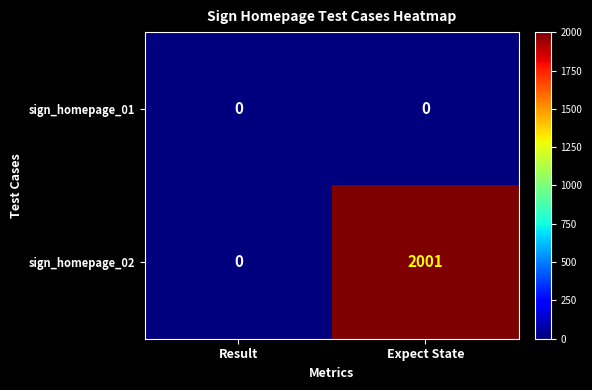

What is the sum of the sign_homepage_02 values at Expect State and Result?

2001